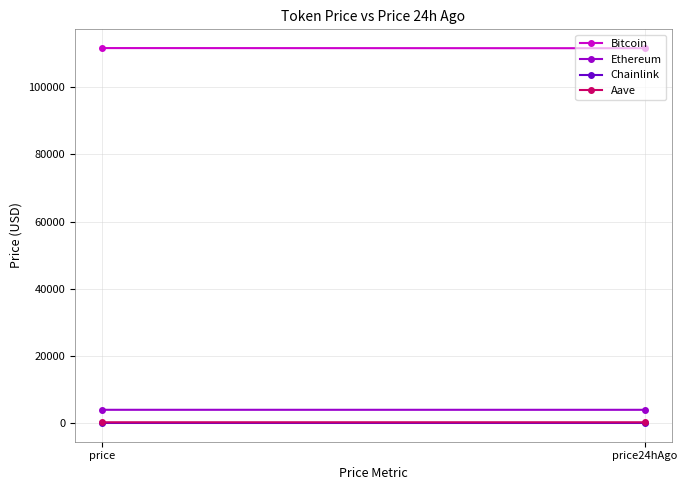

Is this an area chart (filled region under the line)?

No